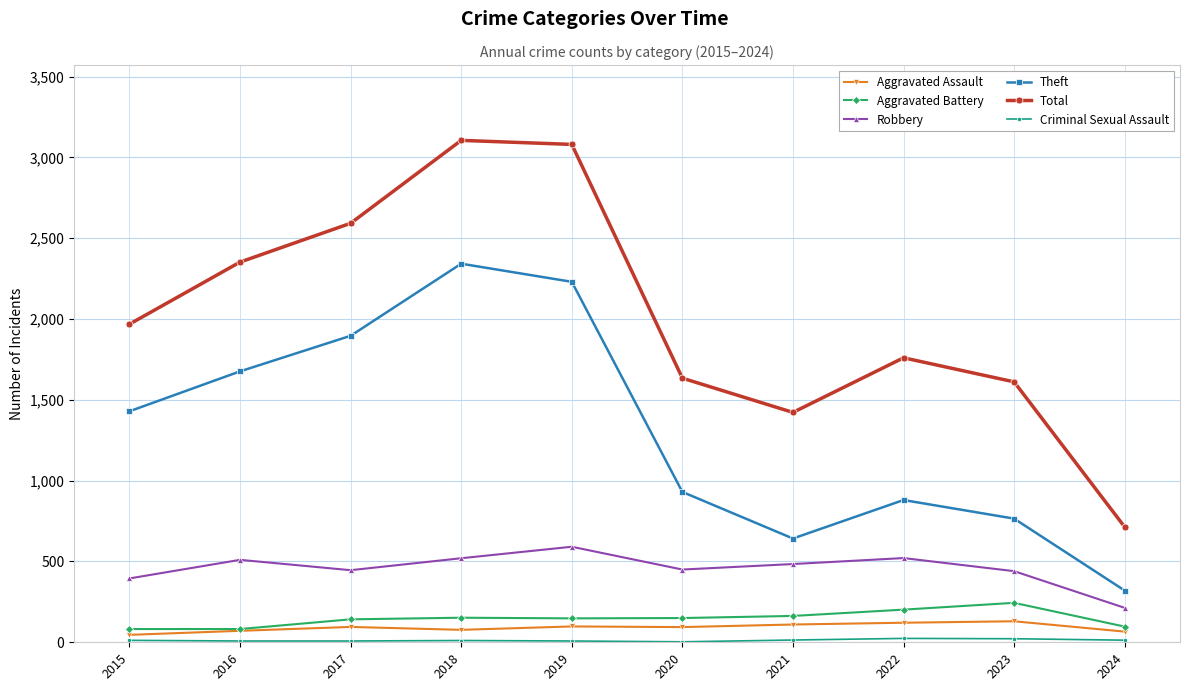

What is the value of the Robbery point at the 6th from the left?

450